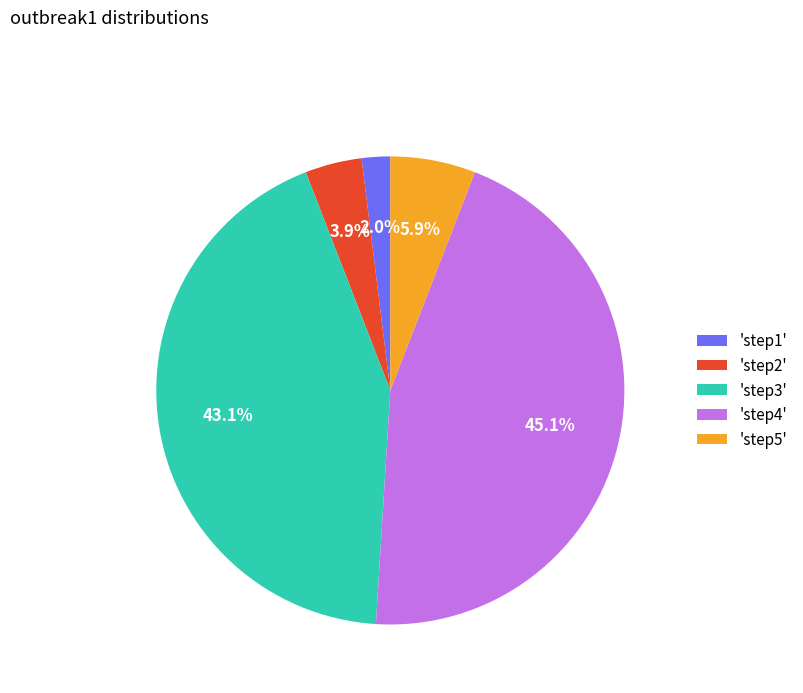

What is the ratio of the value at 'step5' to the value at 'step1'?

3.0